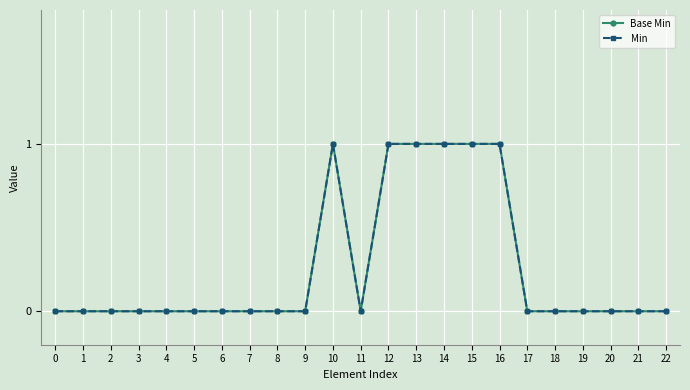

Does the chart display data point markers on the line(s)?

Yes